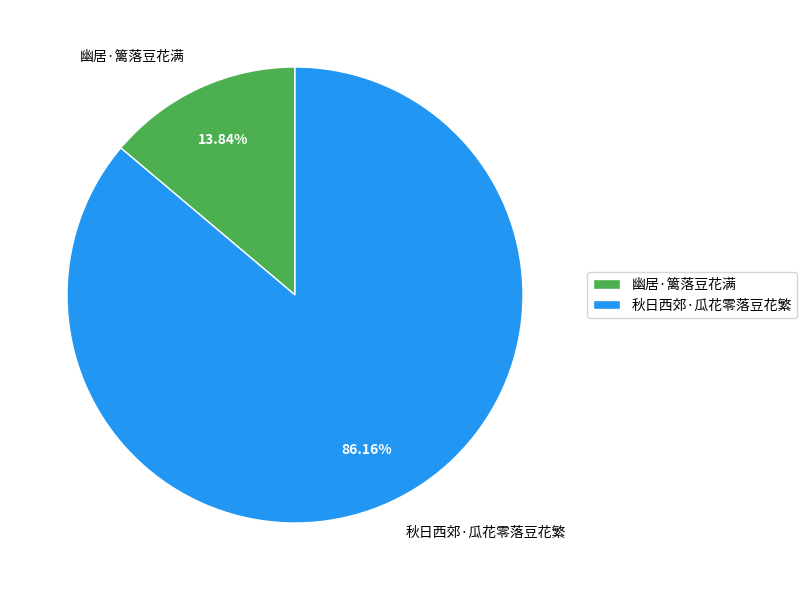

The 幽居·篱落豆花满 slice represents 6% of the pie. True or false?

False